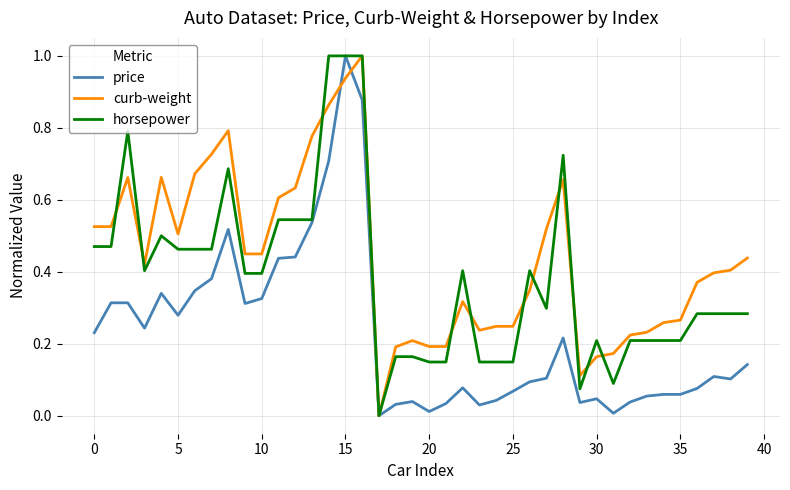

Rank the series by their average value, from lowest to highest.

price, horsepower, curb-weight